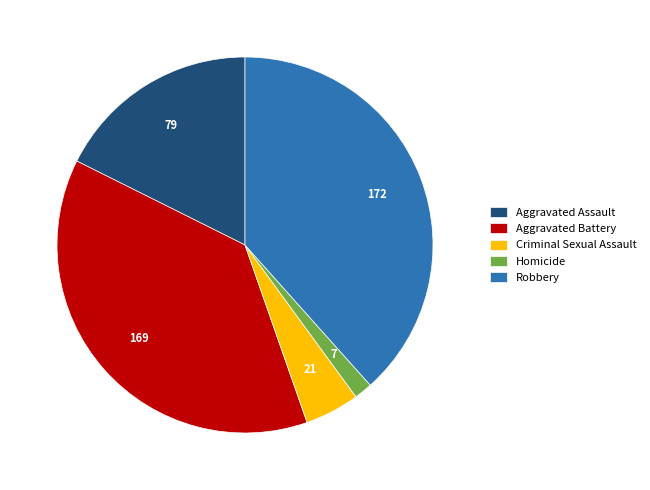

How many slices are in this pie chart?

5